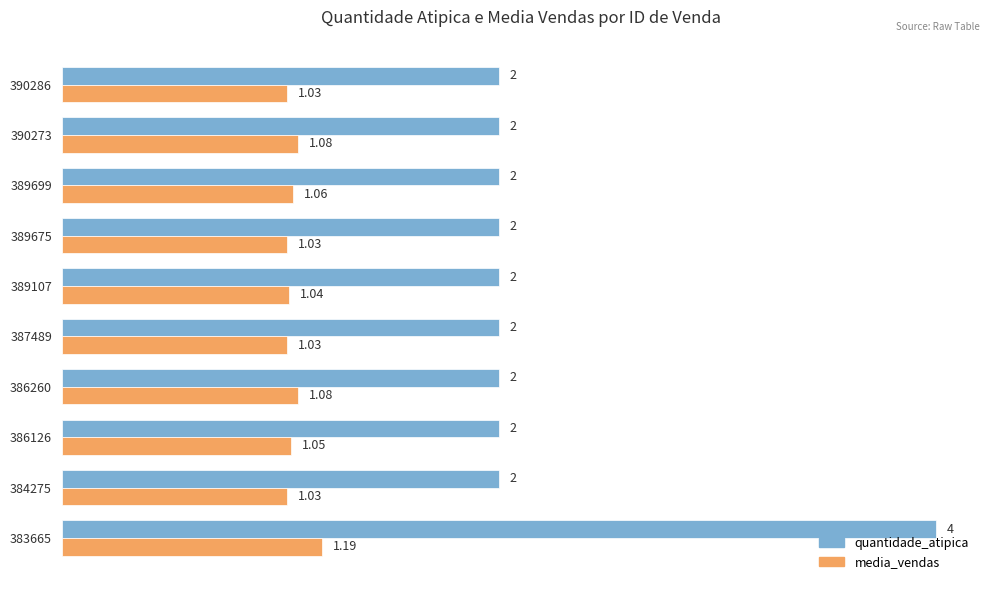

At 390286, list the series in order from largest to smallest.

quantidade_atipica, media_vendas